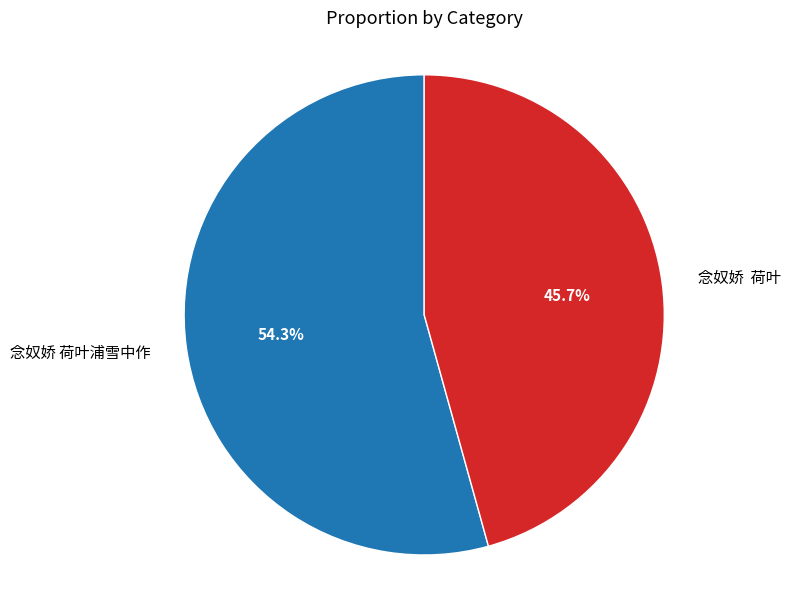

Is there any slice that represents more than half of the pie?

Yes